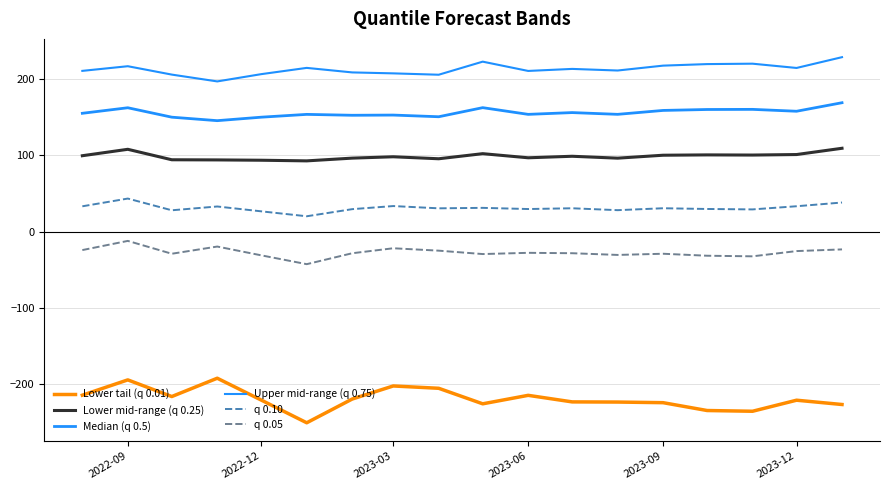

What is the sum of all q 0.10 values?

556.6